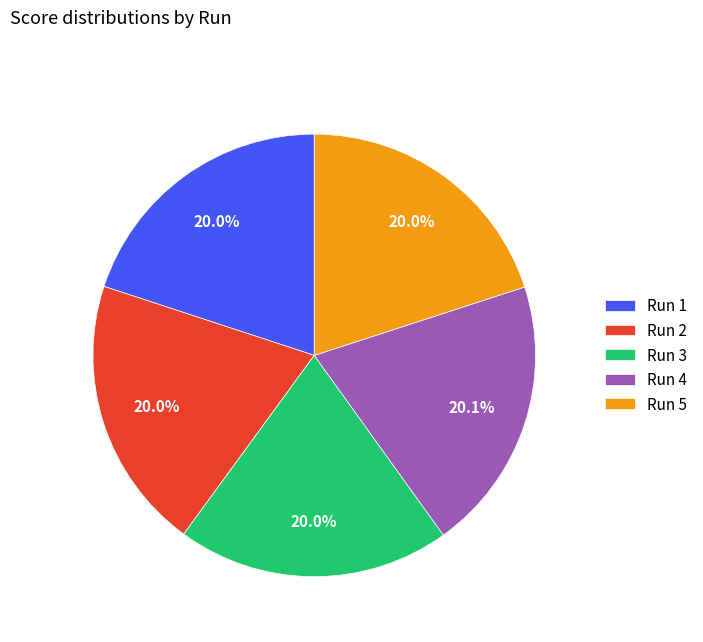

How many slices are in this pie chart?

5